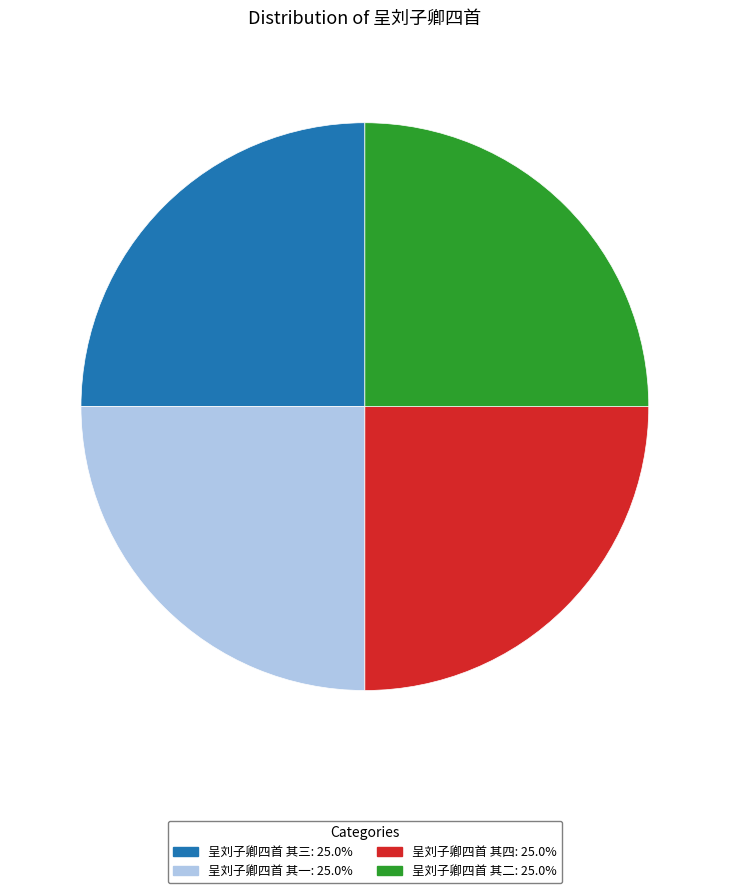

Is there a majority slice in this chart?

No